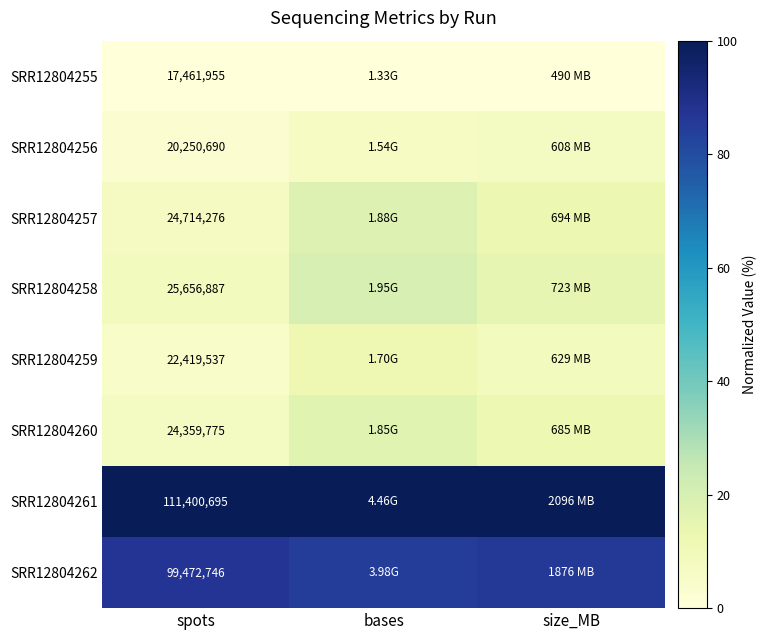

Which series has the largest total across all categories?

SRR12804261